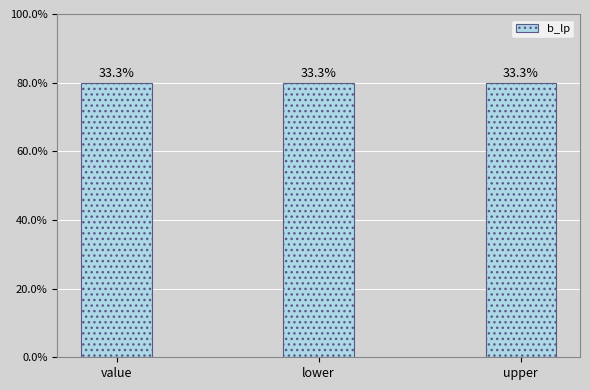

Between value and lower, which is larger?

value